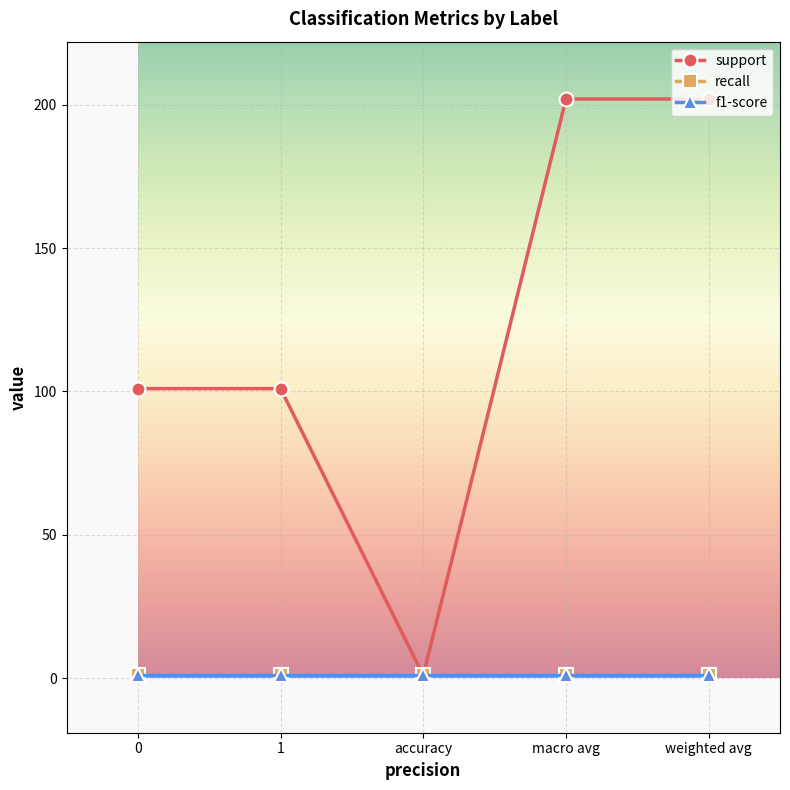

Reading left to right, what are all the values shown in this chart?

support: 0=101	1=101	accuracy=1	macro avg=202	weighted avg=202
recall: 0=1	1=1	accuracy=1	macro avg=1	weighted avg=1
f1-score: 0=1	1=1	accuracy=1	macro avg=1	weighted avg=1